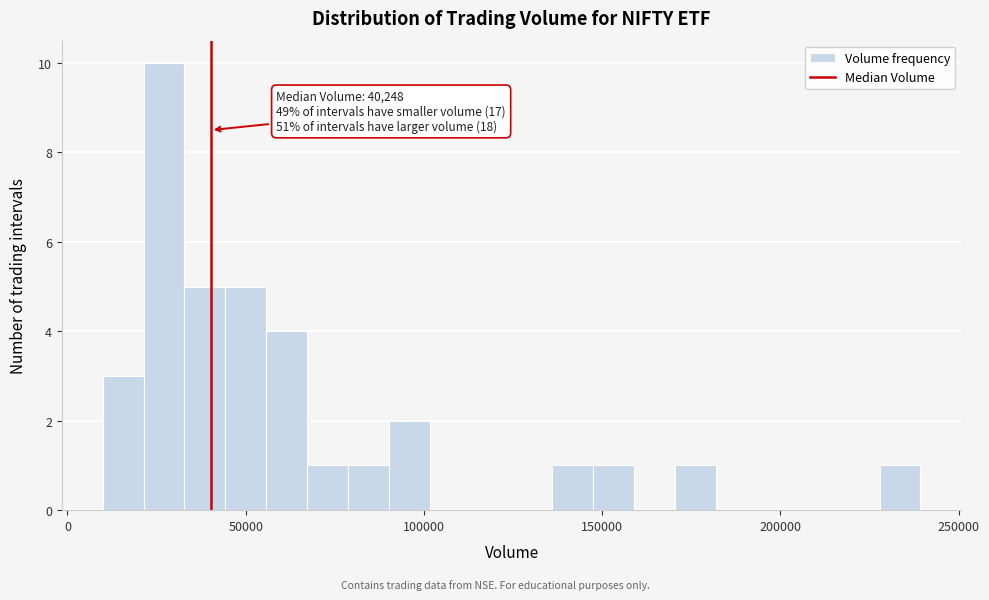

Read against the x-axis, roughly where is the centre of the tallest bar?

25000